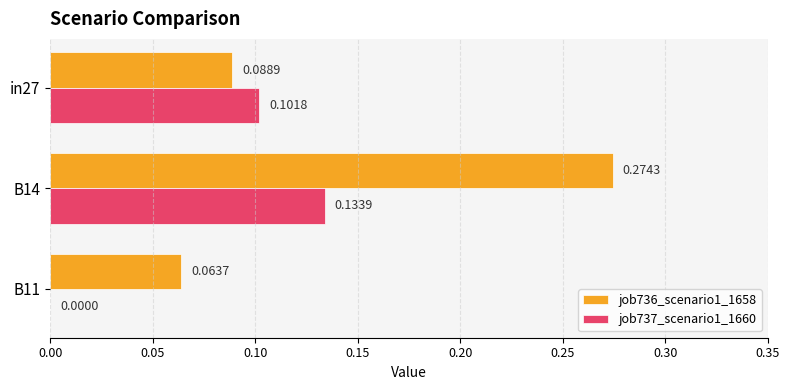

What are all the series names shown in the legend?

job736_scenario1_1658, job737_scenario1_1660